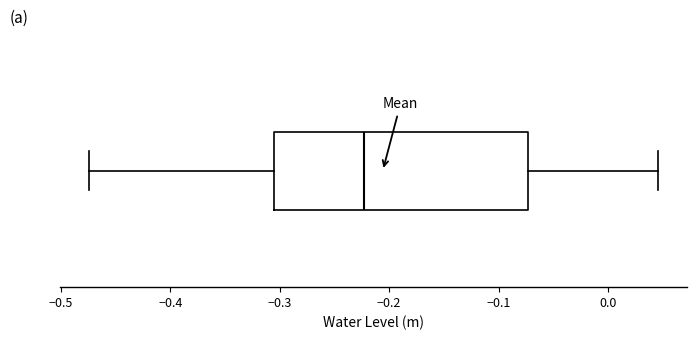

Transcribe this box plot: give where the median line is, the range the box spans, and where the two whiskers end, as read against the x-axis. The values are not printed on the chart, so give them approximately, as read against the axis.

median -0.22, box -0.31 to -0.07, whiskers -0.47 to 0.05